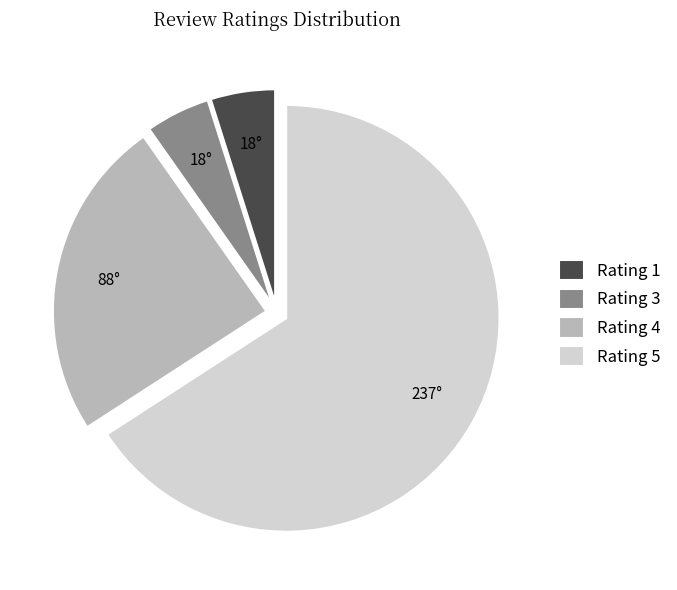

Count the number of slices in the pie.

4